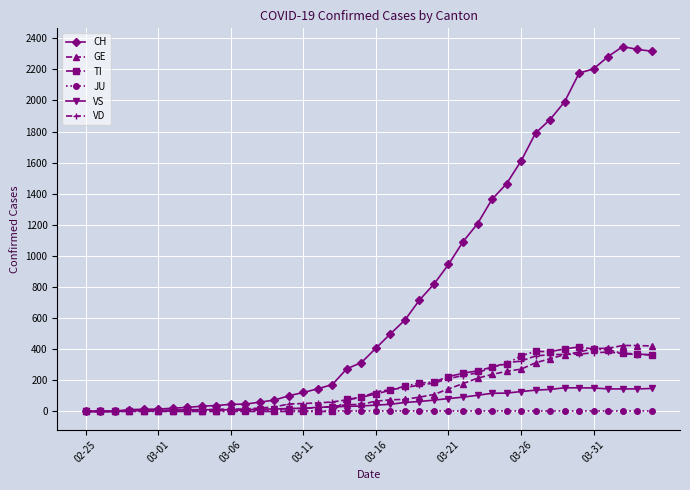

What is the maximum value shown in the chart?

2346